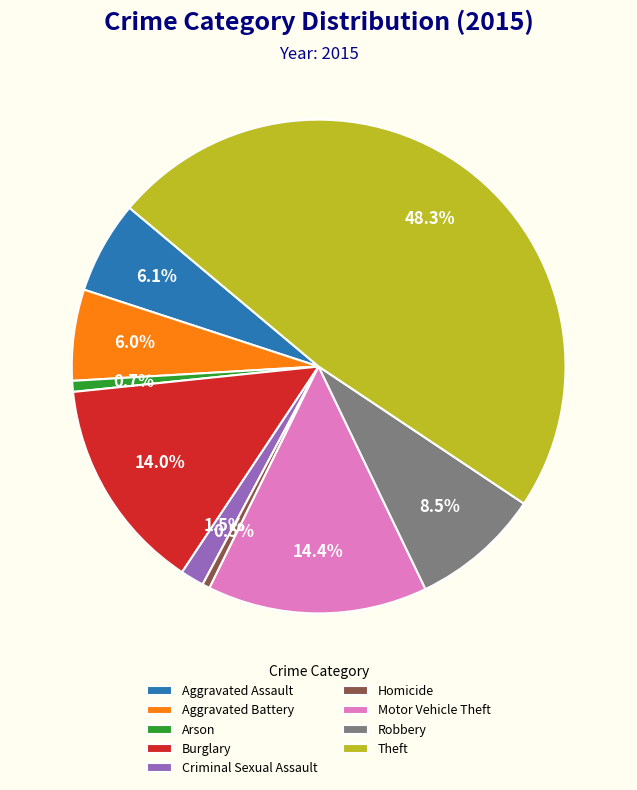

Which category has the biggest portion of the pie?

Theft